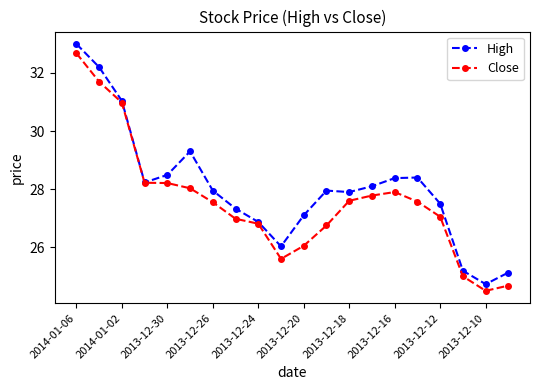

What is the value of the High point at the 10th from the left?

26.0